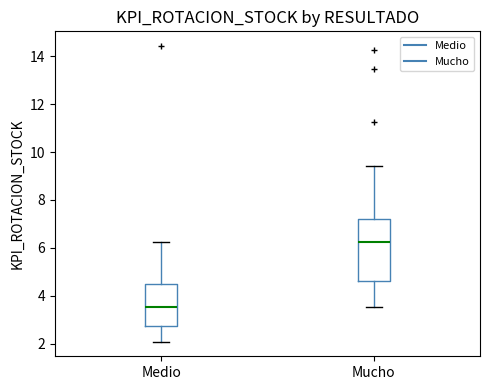

Comparing the boxes themselves (not the whiskers), which one is the tallest?

Mucho